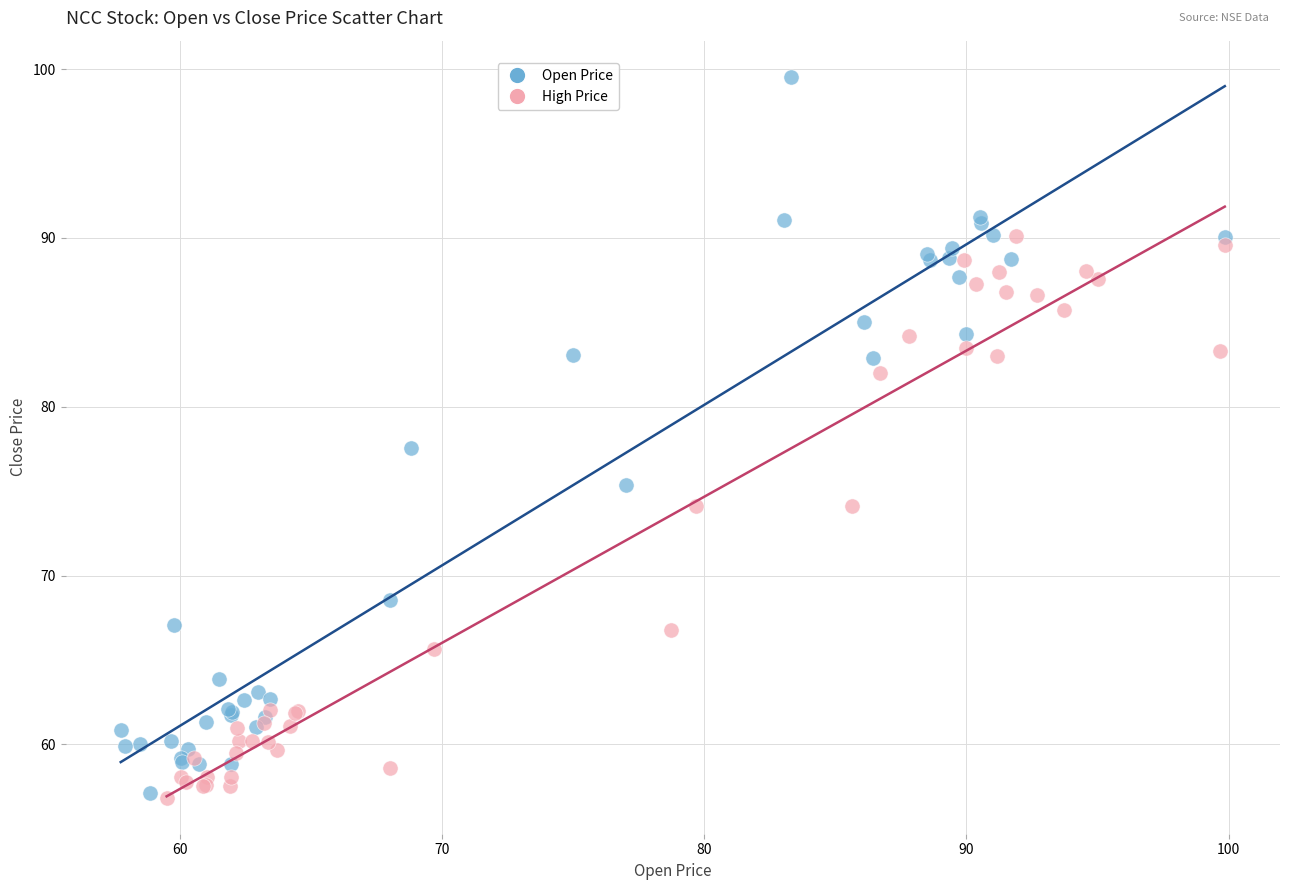

What are all the series names shown in the legend?

Open Price, High Price